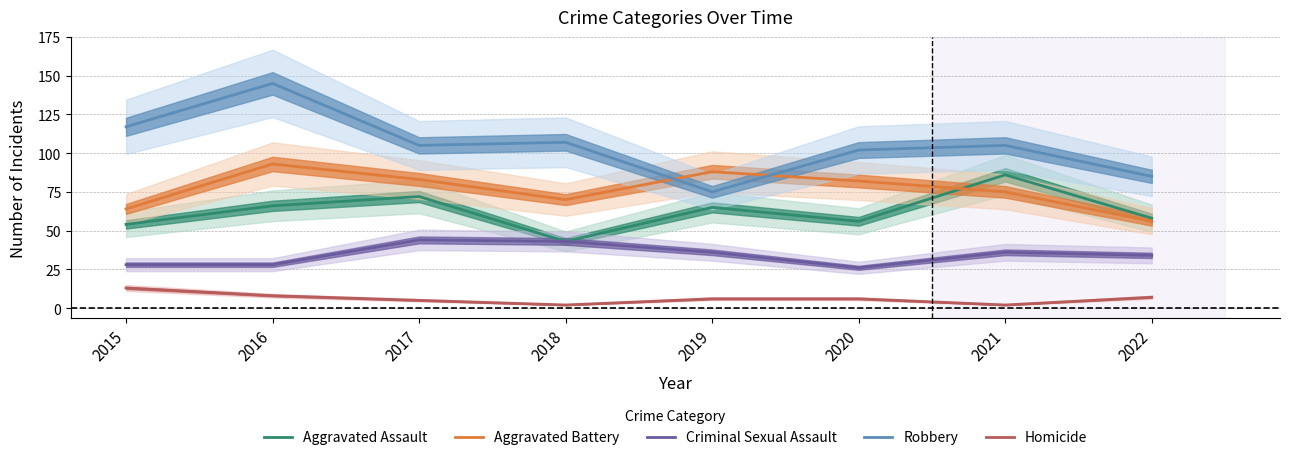

What is the value of the Robbery point at the 1st from the left?

117